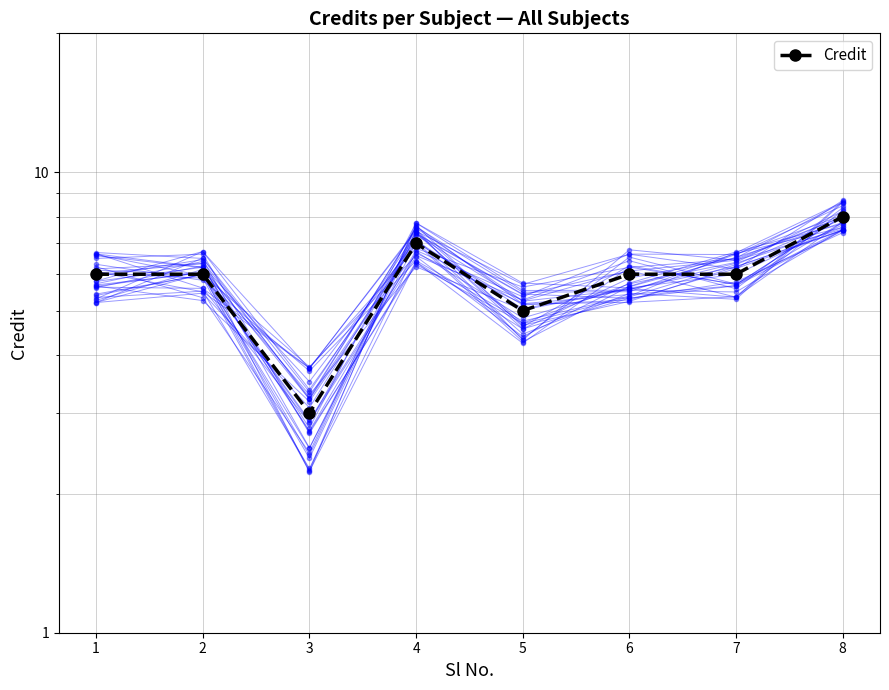

True or false: the data shows 8 at 6.

False